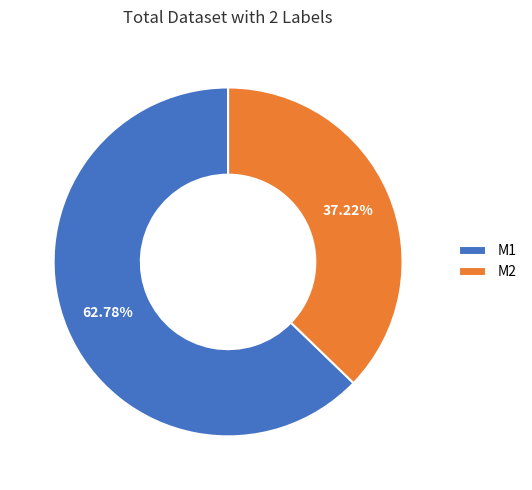

How many slices are in this pie chart?

2